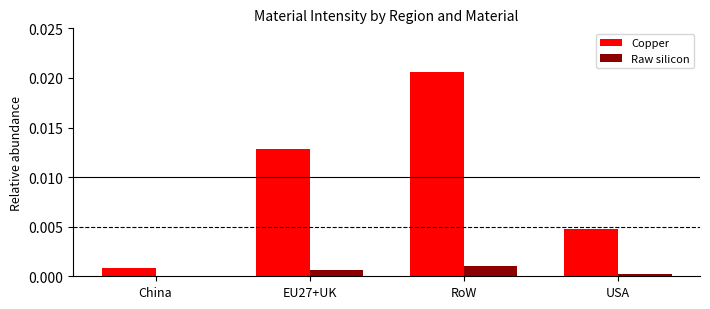

The value of Copper at China is 0.0. True or false?

True